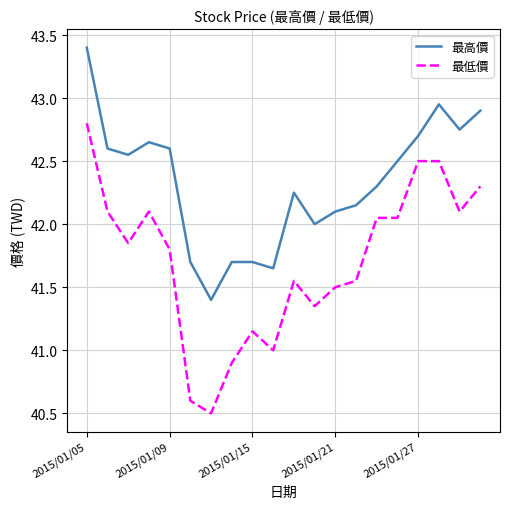

What is the maximum value shown in the chart?

43.4